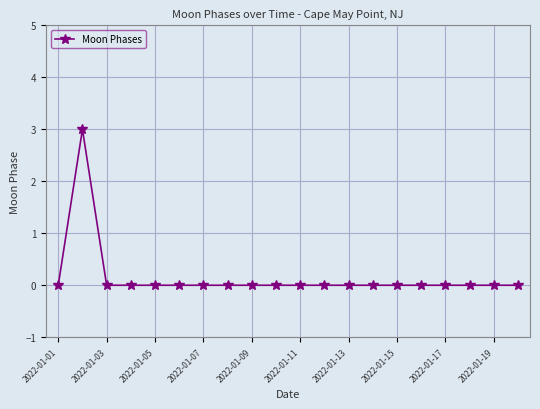

What is the sum of all values?

3